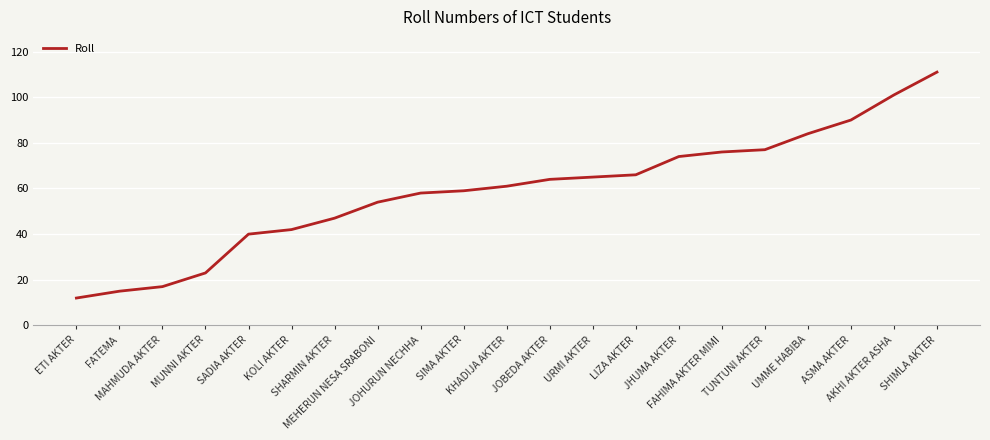

Count the number of data series in this chart.

1